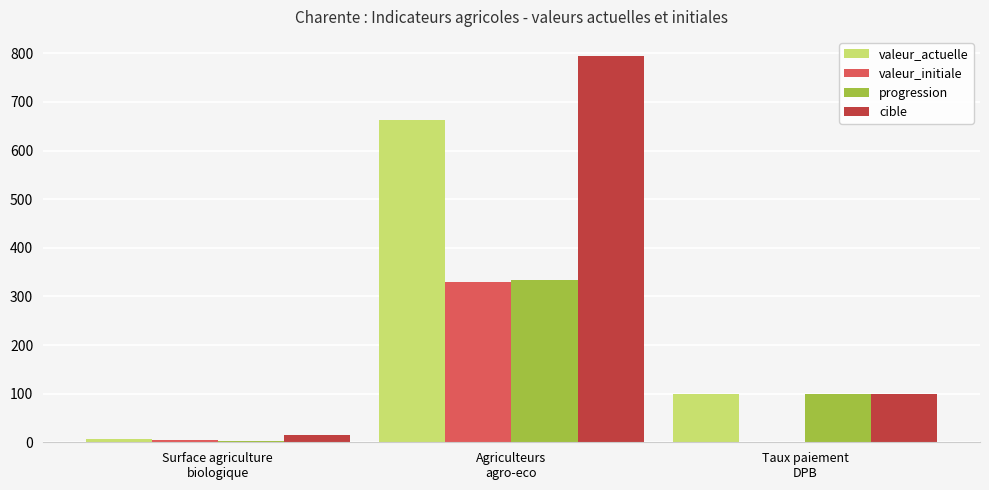

At which category is the sum across all series the highest?

Agriculteurs
agro-eco